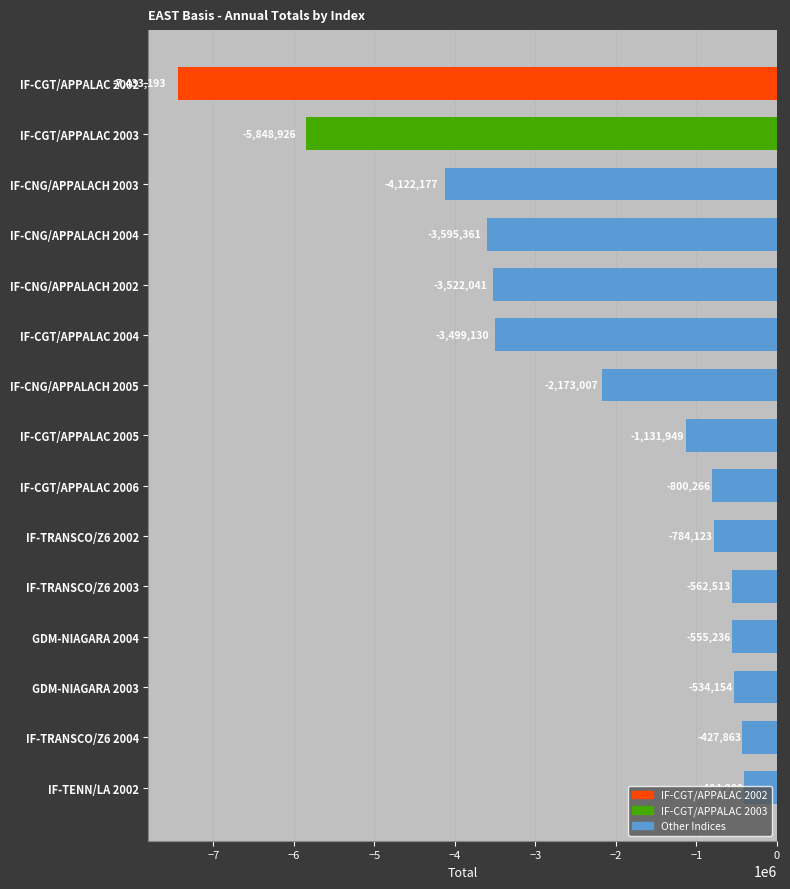

Does the chart contain any negative values?

Yes